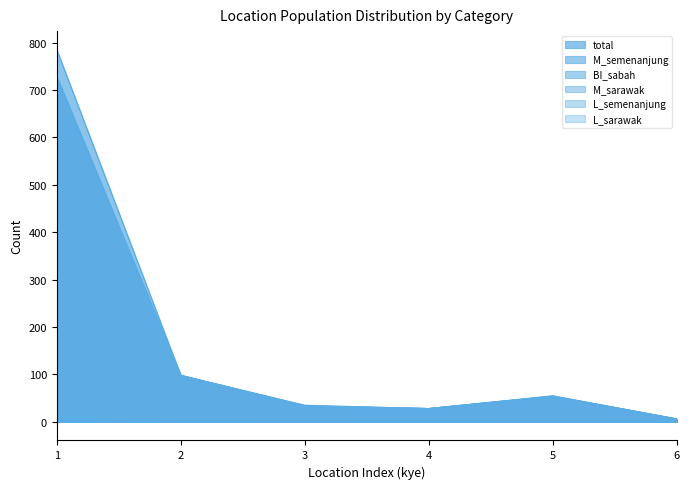

Is the value of total at 6 greater than the value of L_sarawak at 5?

Yes